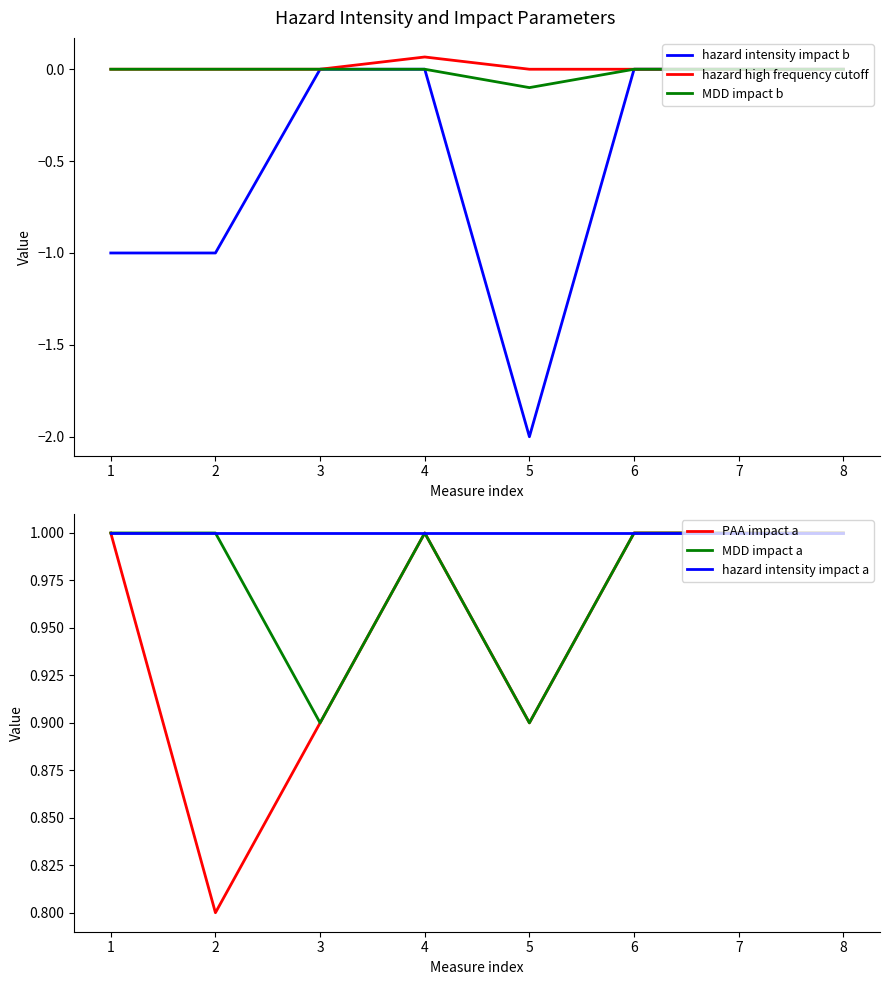

True or false: hazard intensity impact a has more than 2 interior local peaks.

False